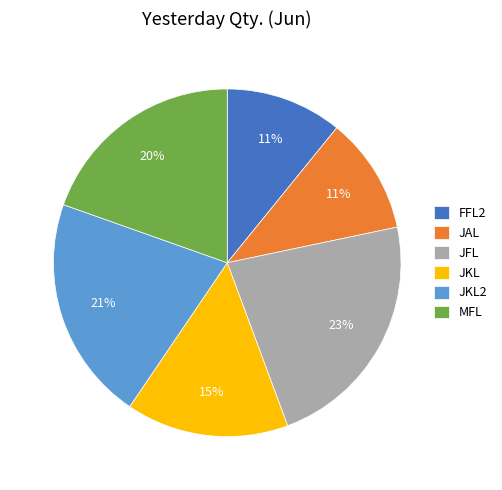

To the nearest percent, what is the difference between the largest and smallest slice percentages?

12%